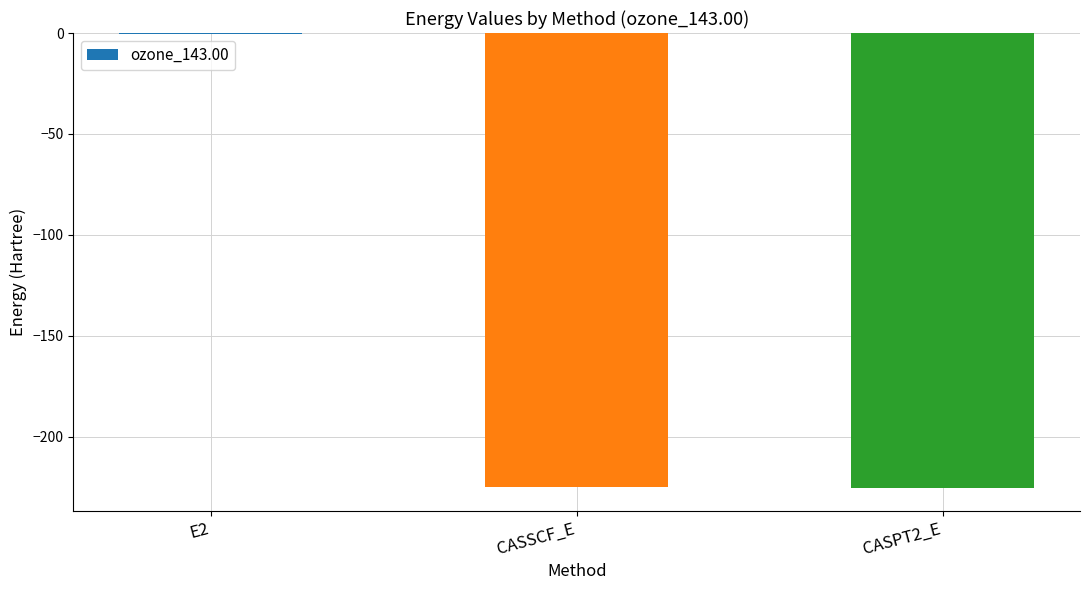

At which category does the chart reach its peak across all series?

E2